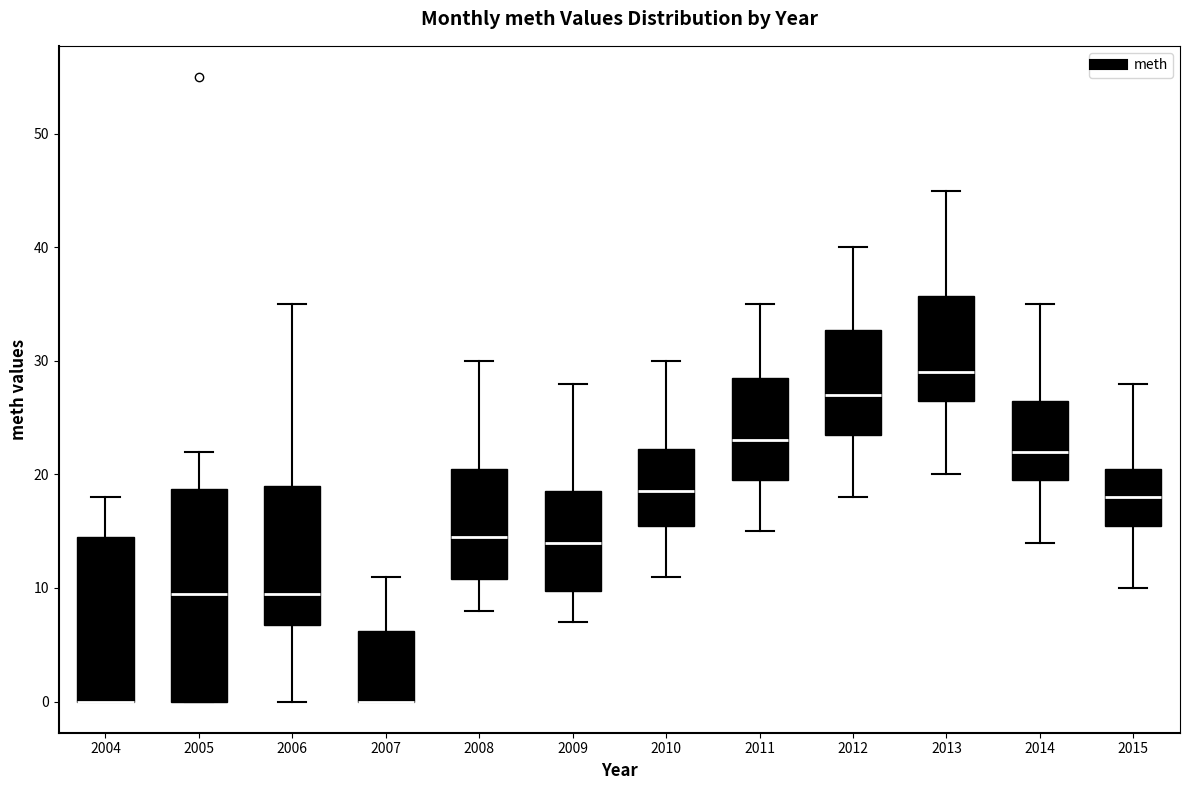

Where does the median line of the box at x = 2008 sit on the y-axis? The values are not printed on the chart, so give them approximately, as read against the axis.

15